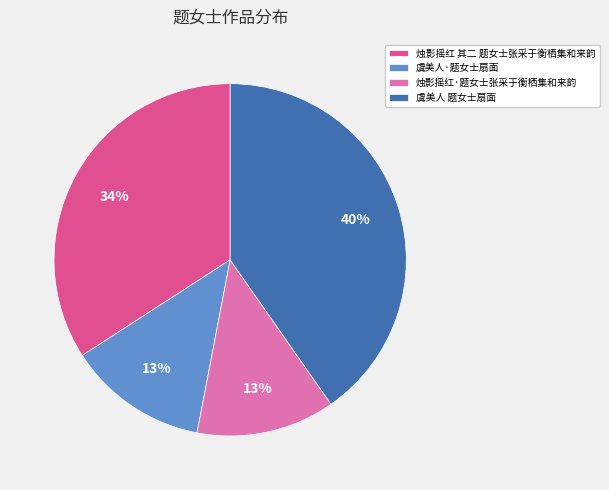

Which slice is the largest?

虞美人 题女士扇面